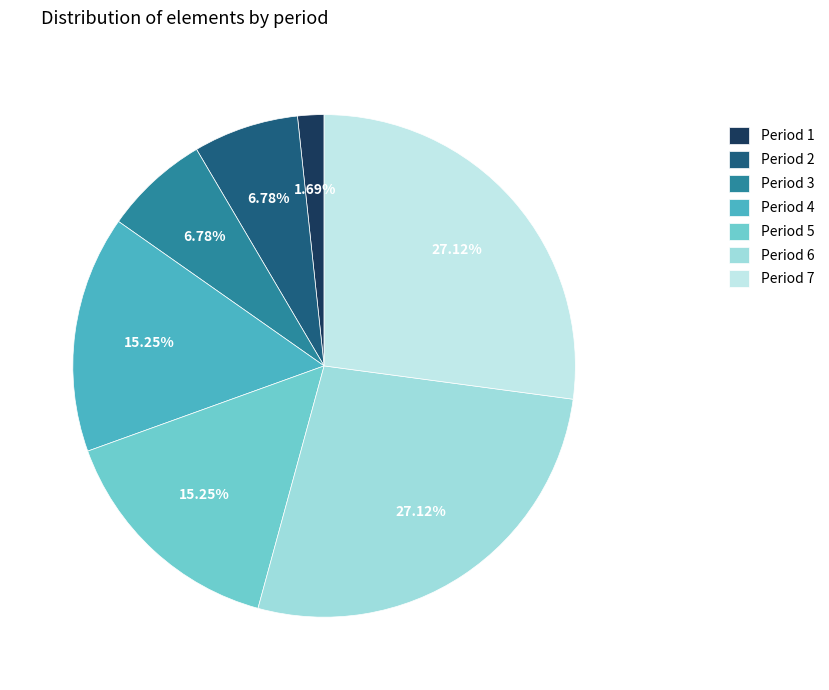

Which category has the smallest portion of the pie?

Period 1